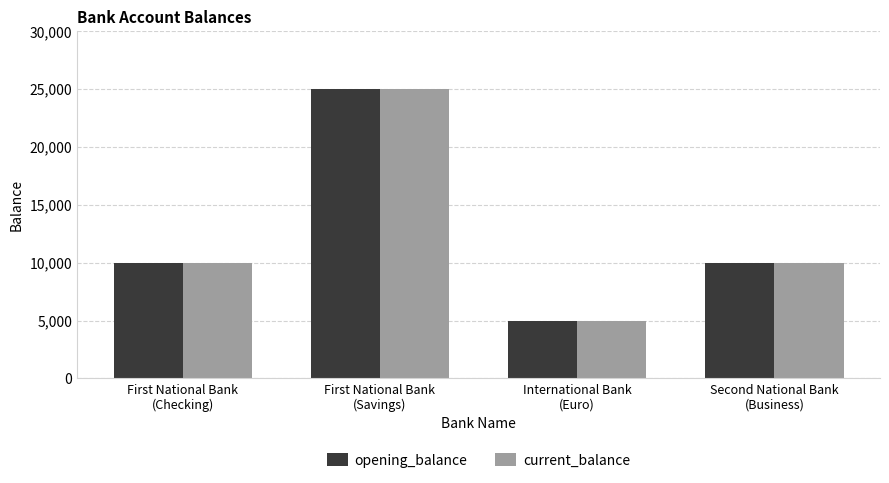

How many categories are shown in the chart?

4